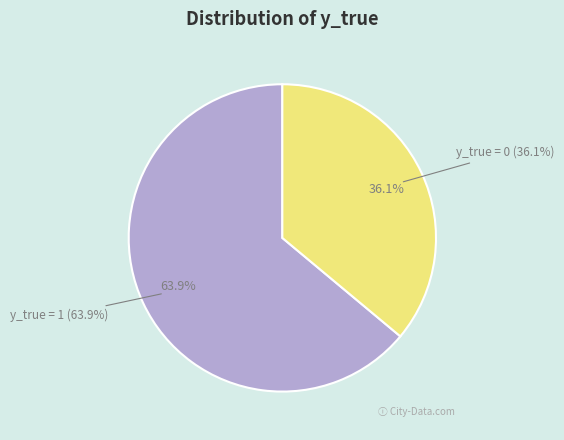

Approximately how many times larger is the value at y_true = 1 compared to y_true = 0?

1.8